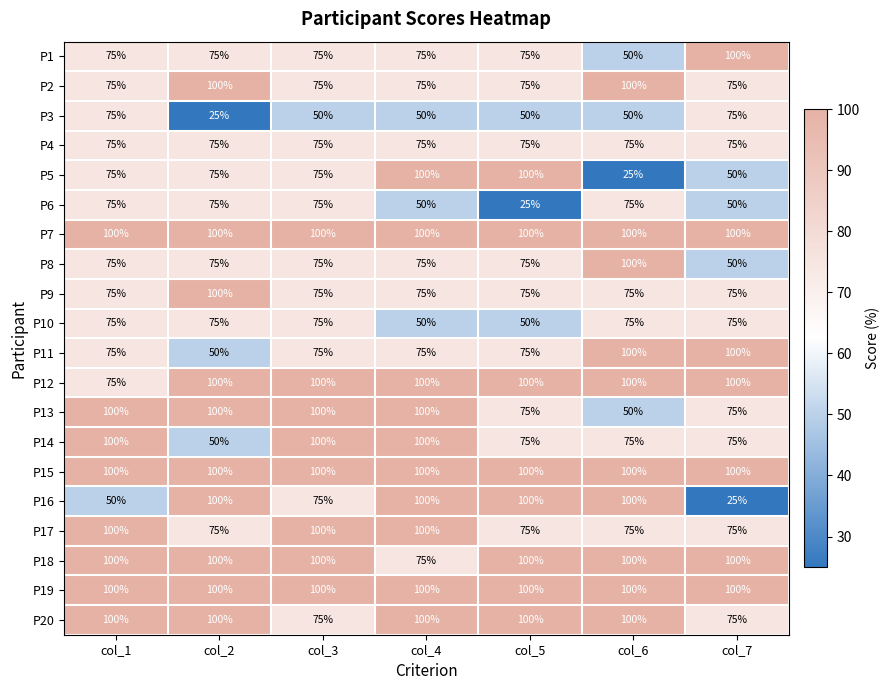

What is the maximum value for P15?

100